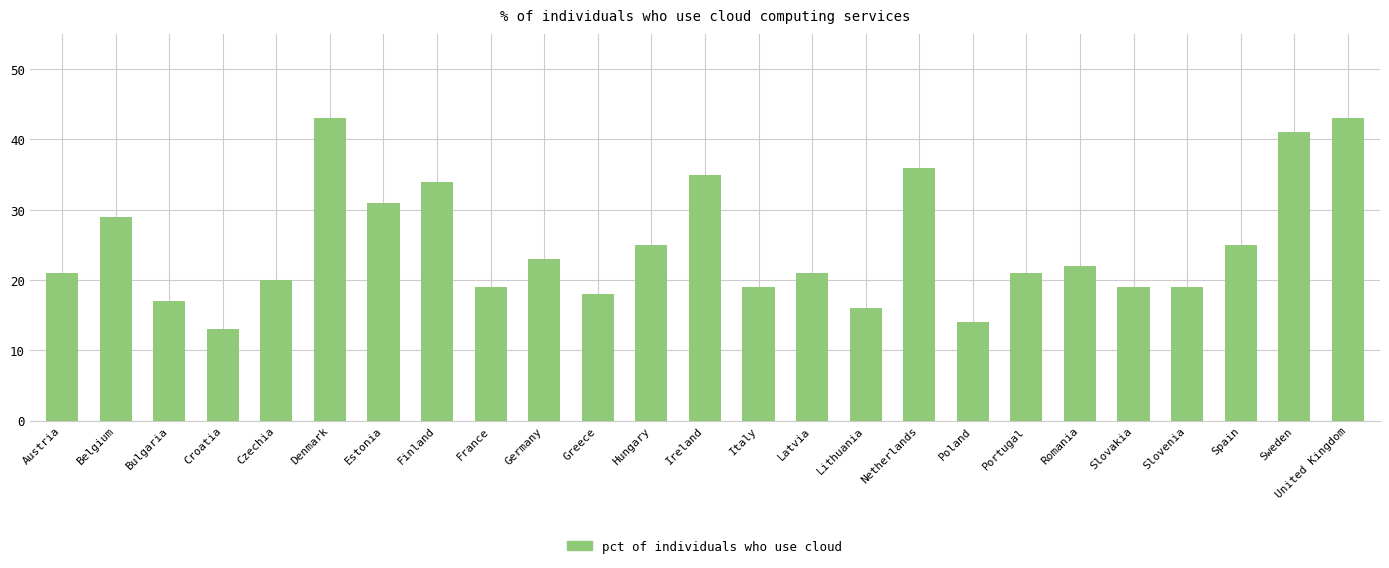

How many series are shown in this chart?

1